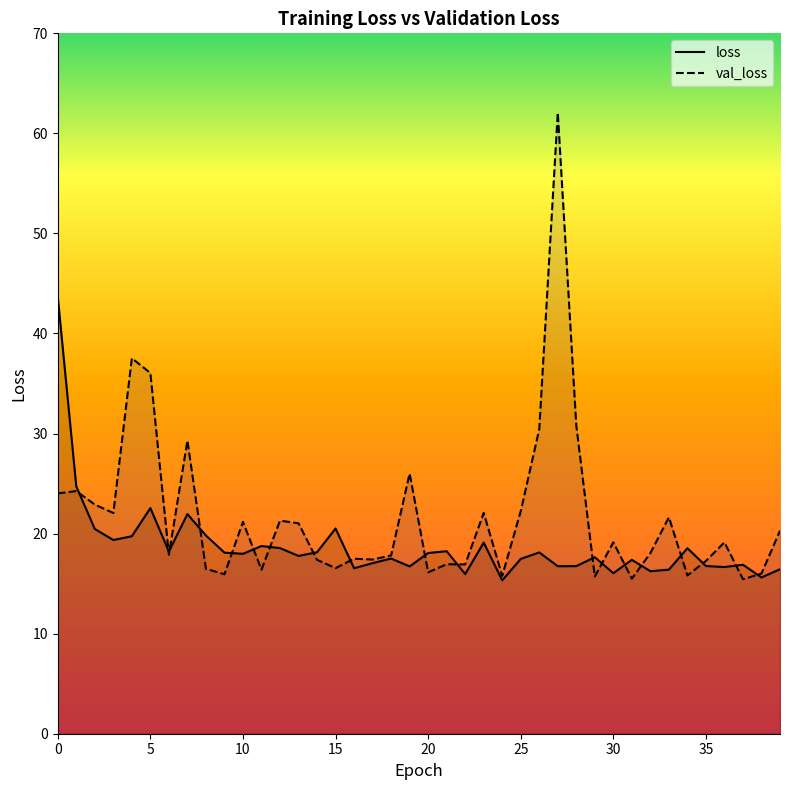

True or false: loss has more than 1 interior local peaks.

True